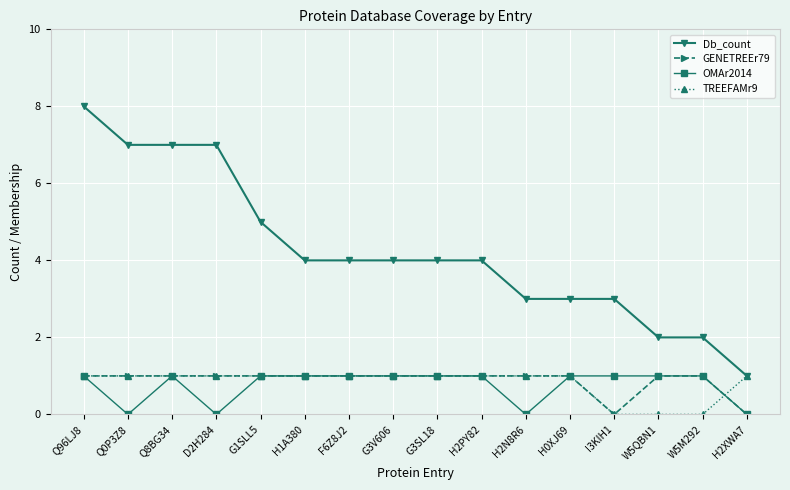

Where does the Db_count series first go above 4?

Q96LJ8